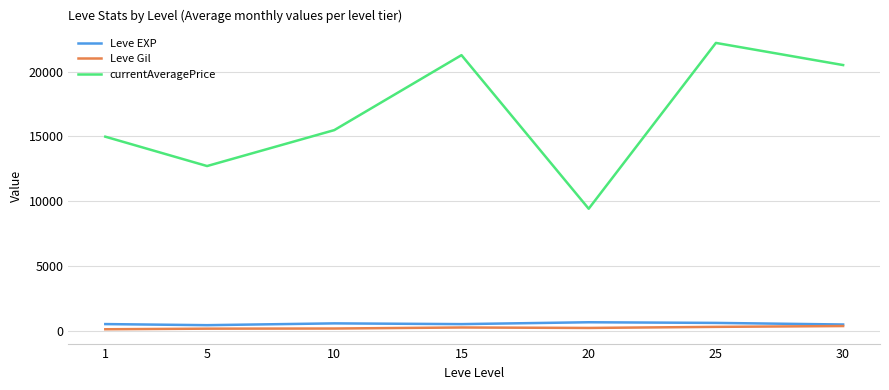

What is the maximum value for Leve EXP?

653.3